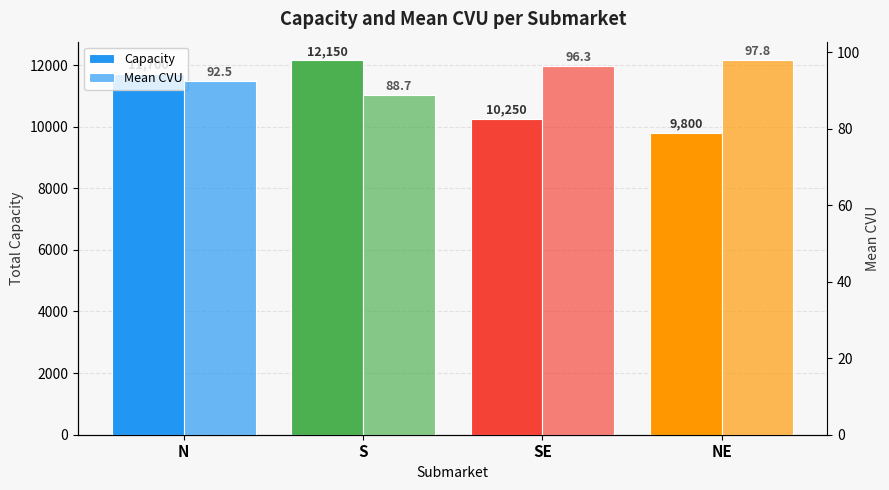

Reading left to right, extract all data points from this chart.

Capacity: 11700.0	12150.0	10250.0	9800.0
Mean CVU: 92.5	88.7	96.3	97.8